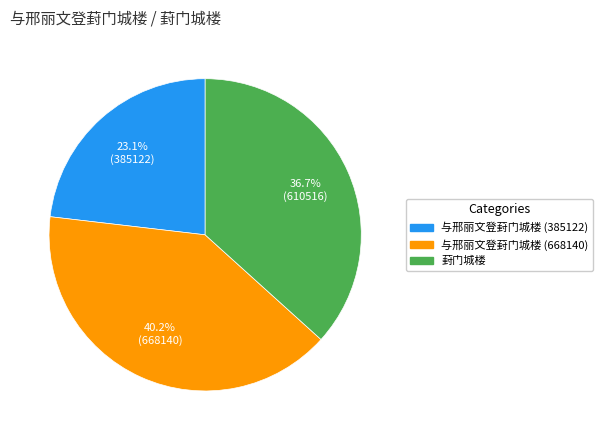

Which slice is the largest?

与邢丽文登葑门城楼 (668140)